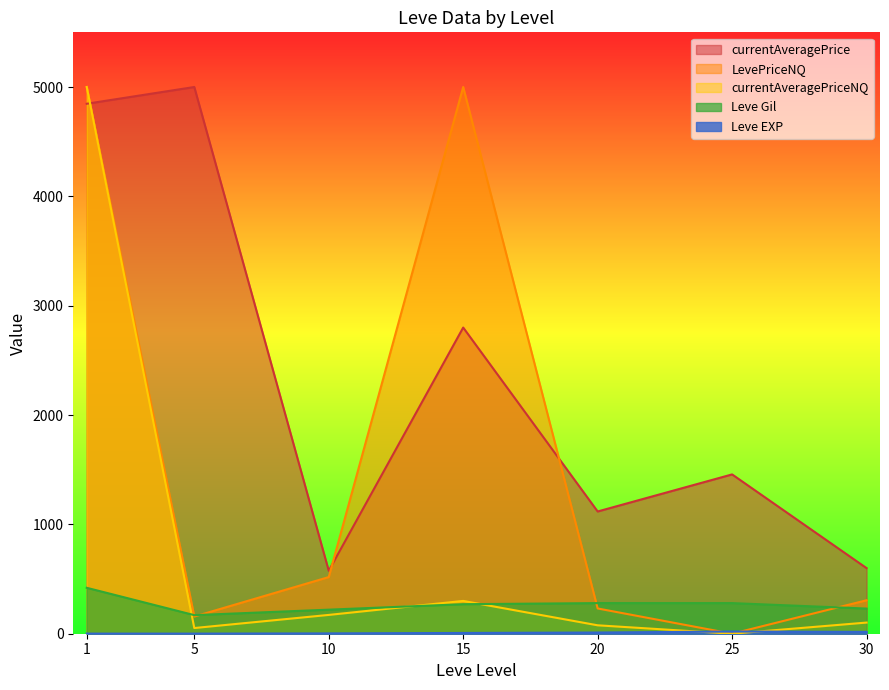

Where do currentAveragePrice and currentAveragePriceNQ first cross each other?

1 and 5